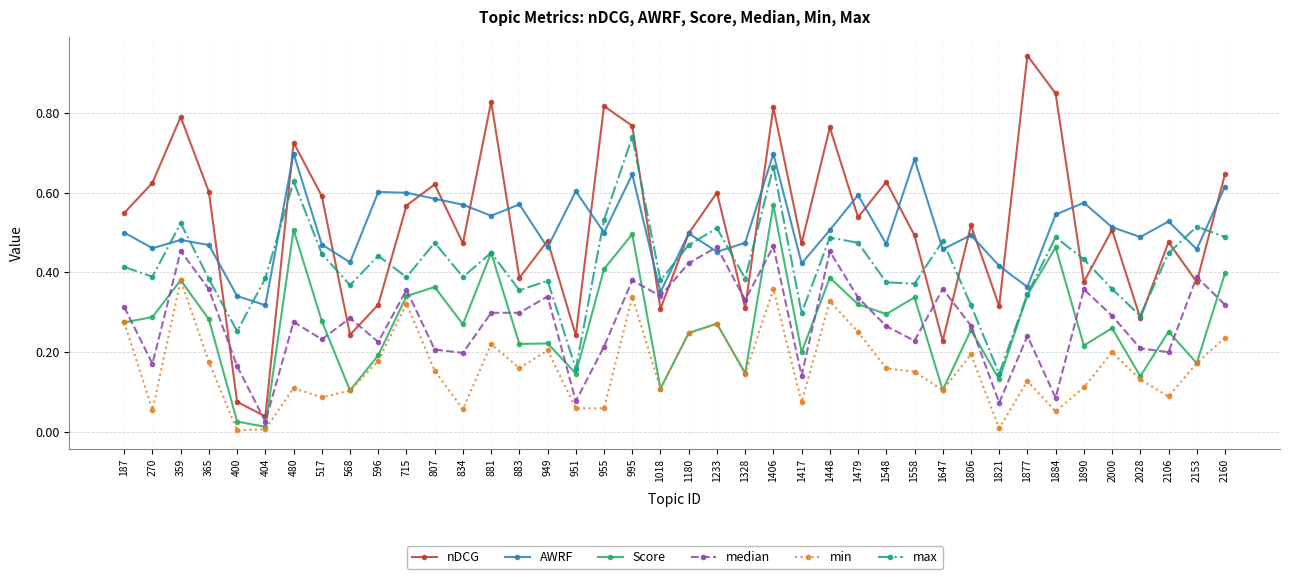

Rank the series by their maximum value, from highest to lowest.

nDCG, max, AWRF, Score, median, min